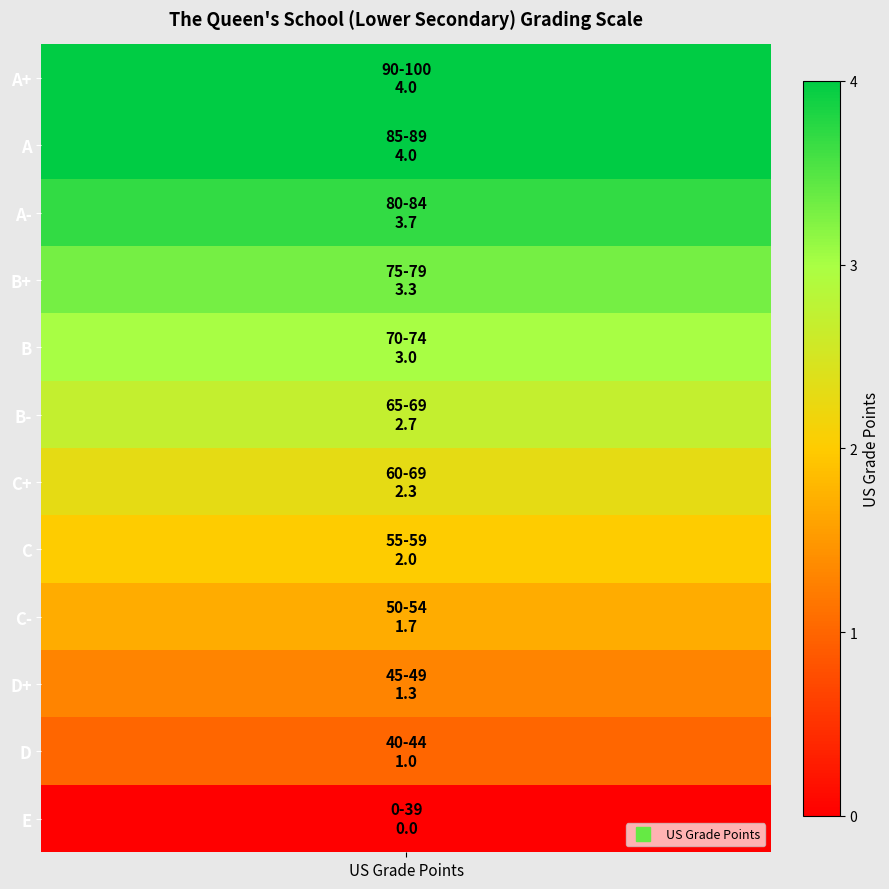

What is the average value?

2.4